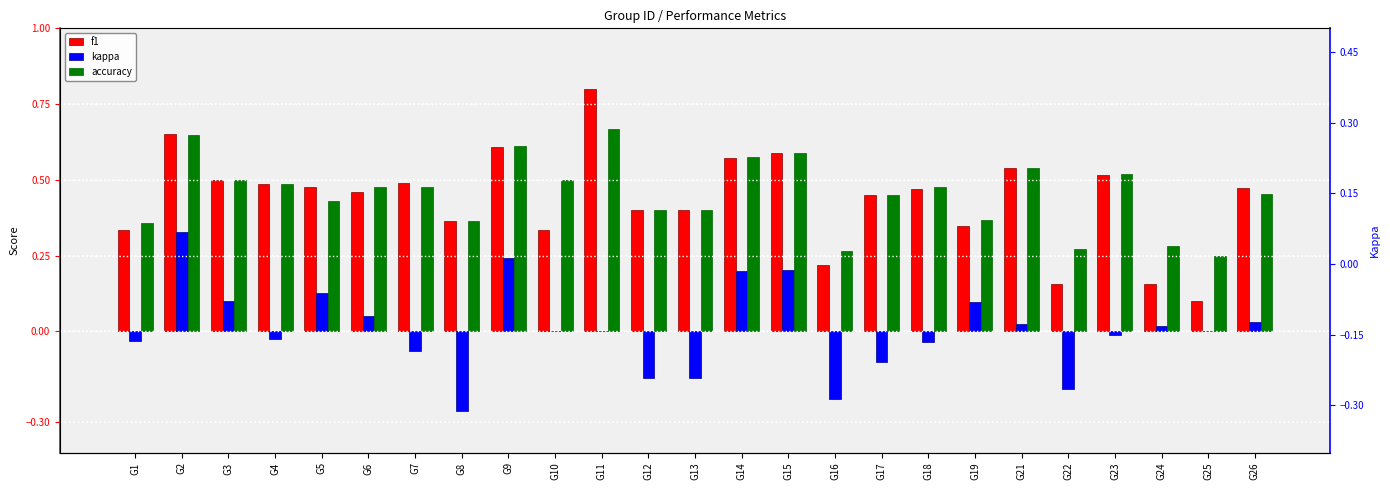

What is the difference between the maximum and minimum values in the kappa series?

0.6